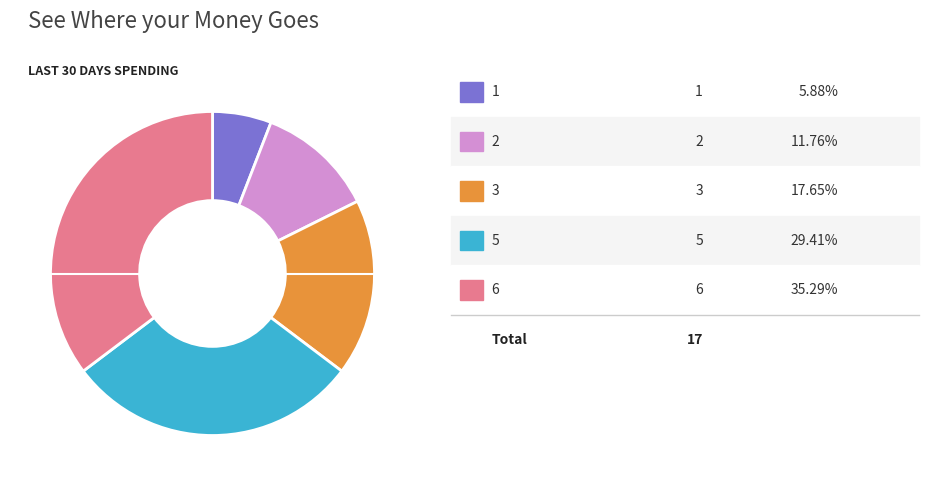

Is there any slice that represents more than half of the pie?

No